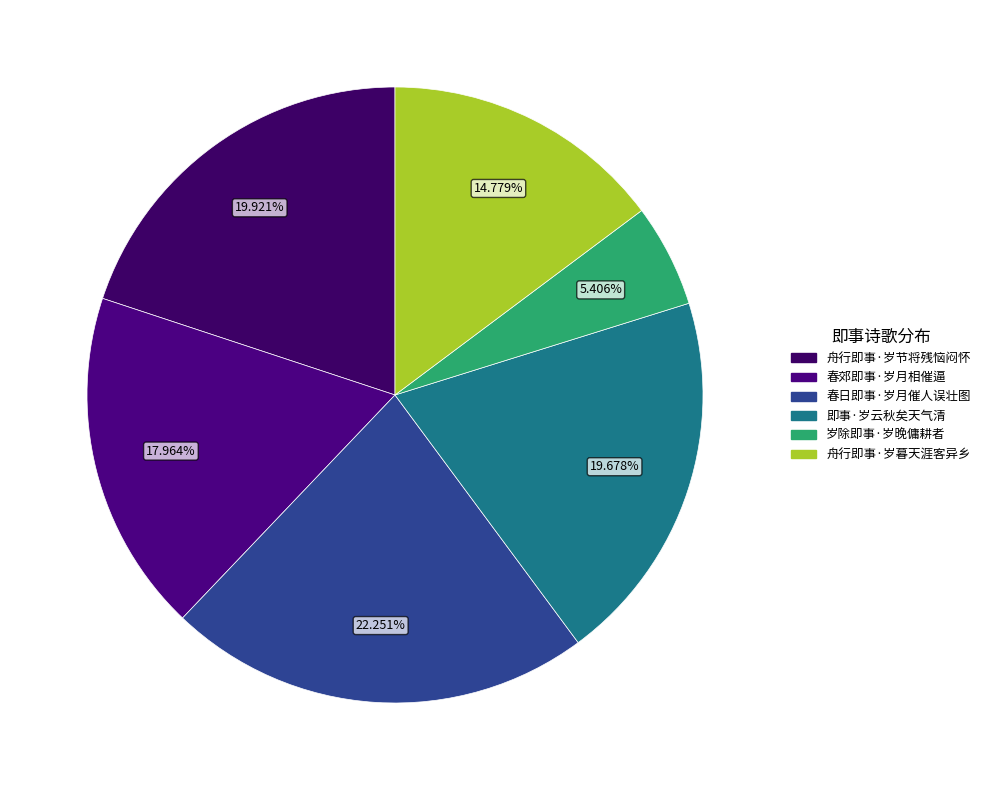

Is there a majority slice in this chart?

No